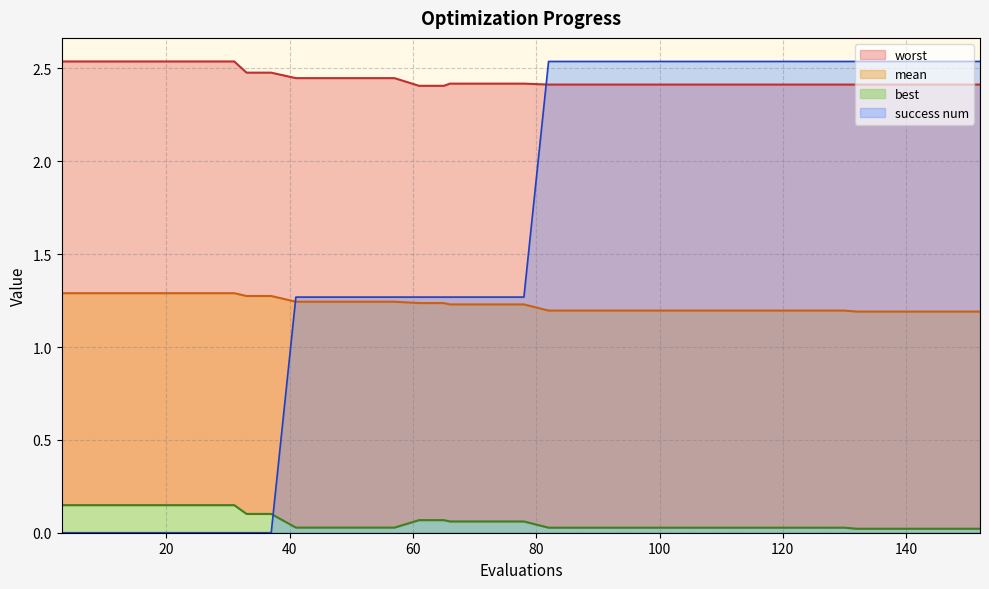

What is the difference between the maximum and minimum values in the best series?

0.1